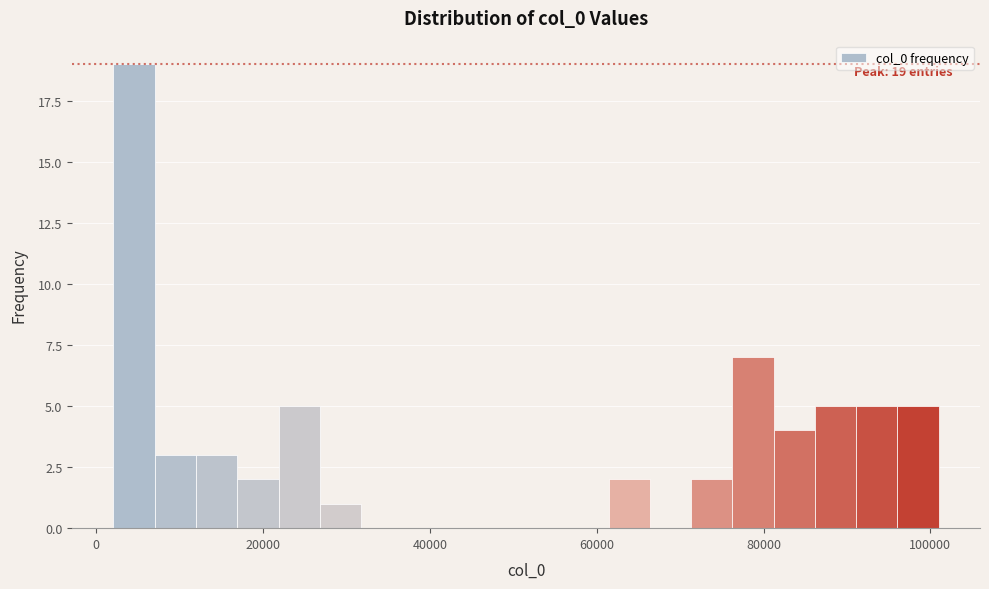

Read against the x-axis, roughly where is the centre of the tallest bar?

4000